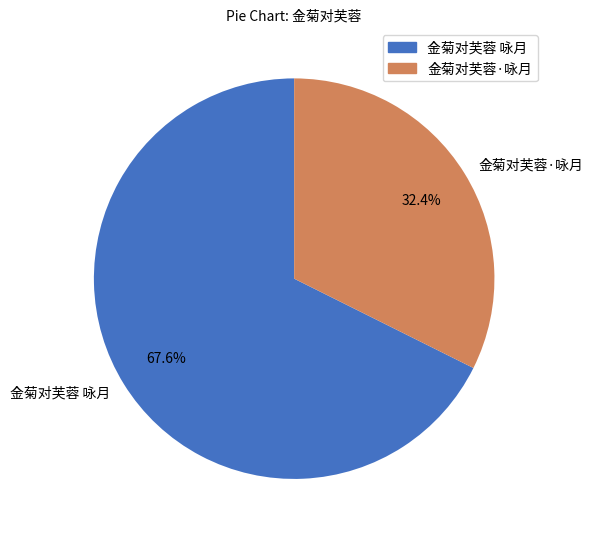

To the nearest percent, what is the difference between the 金菊对芙蓉 咏月 and 金菊对芙蓉·咏月 slice percentages?

35%